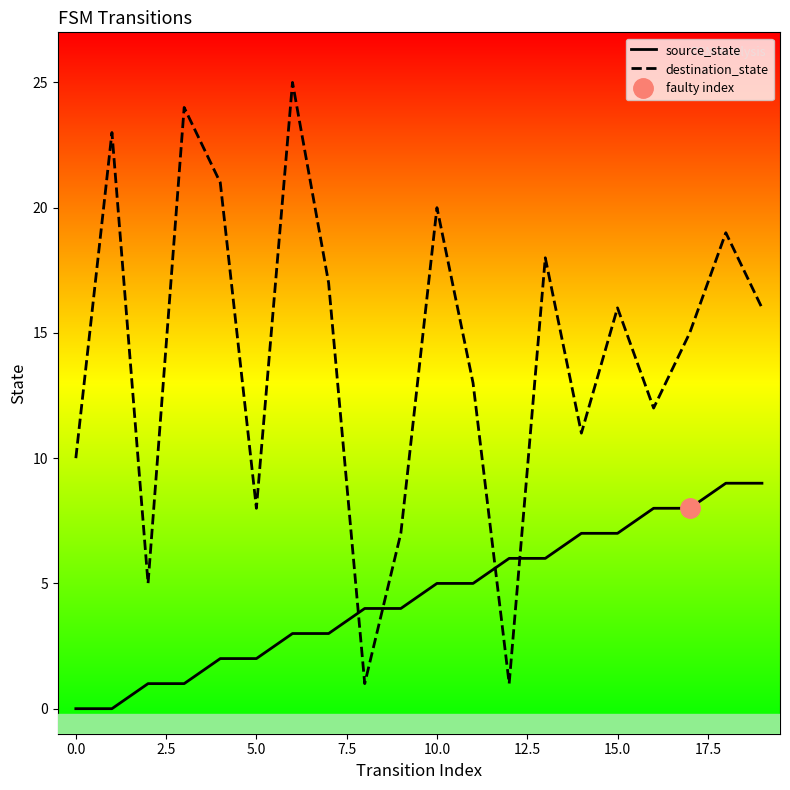

True or false: source_state and destination_state cross at least once.

True